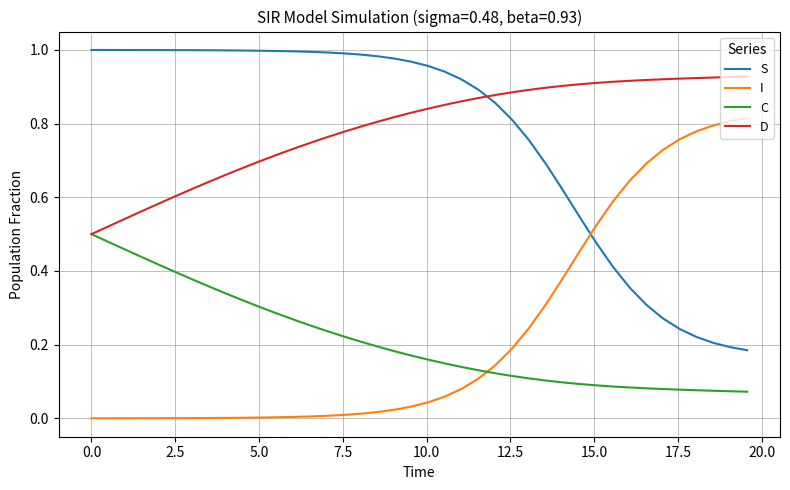

Which series ends up on top after the final intersection of C and I?

I